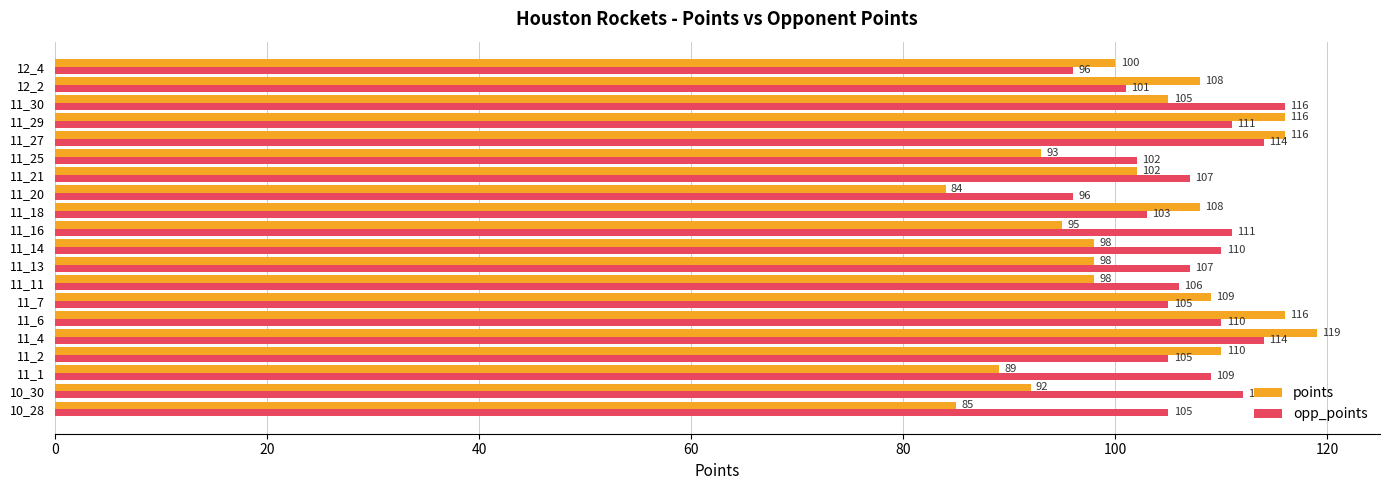

Which series has the largest range (max minus min)?

points